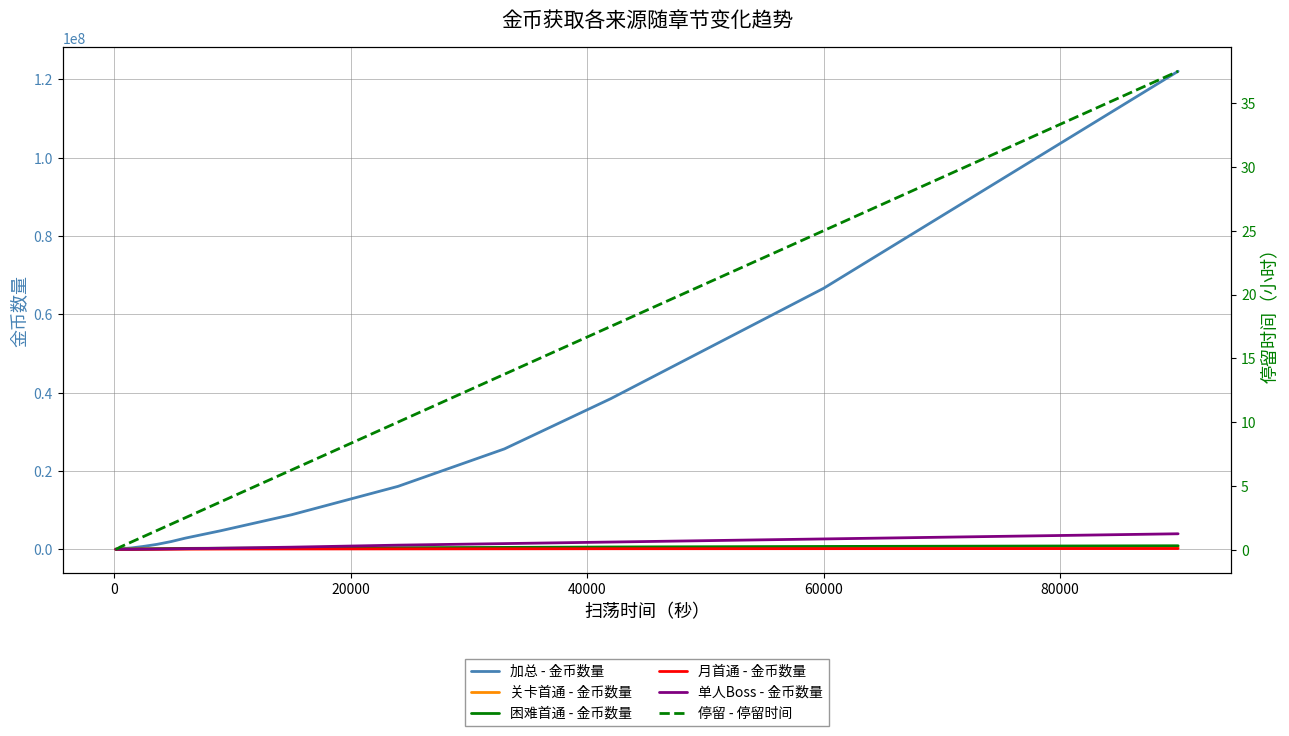

What is the maximum value for 加总 - 金币数量?

122052000.0